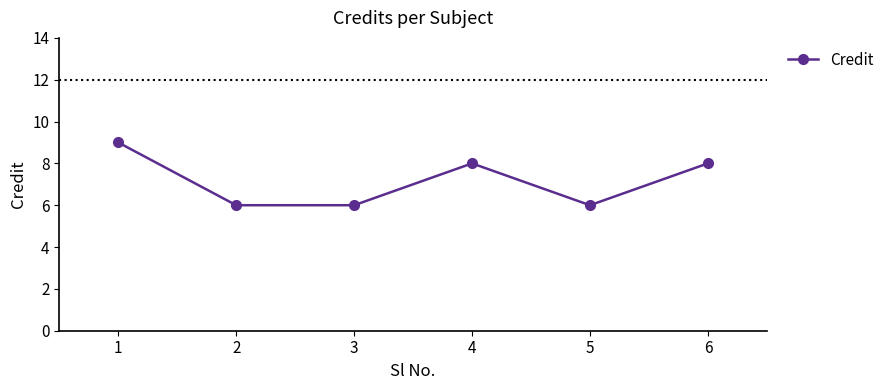

What is the maximum value shown in the chart?

9